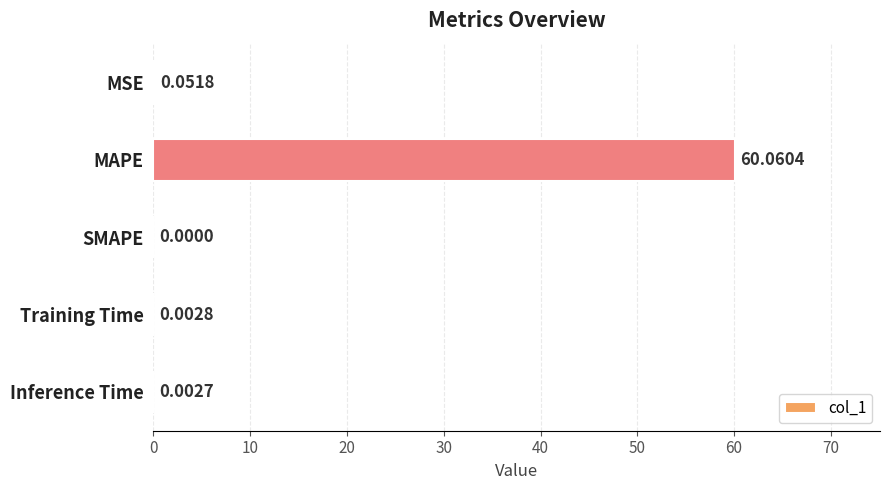

Which has a higher value, Inference Time or SMAPE?

Inference Time